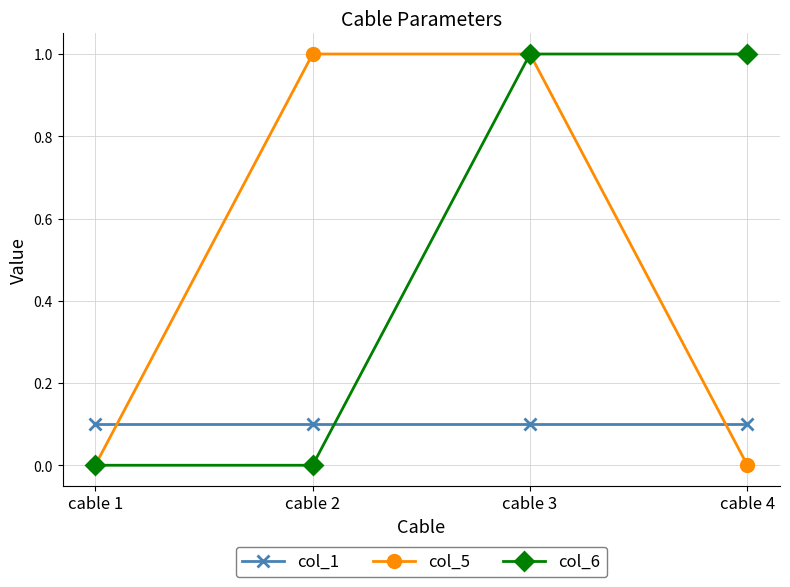

What is the spread (max minus min) of values at cable 2?

1.0